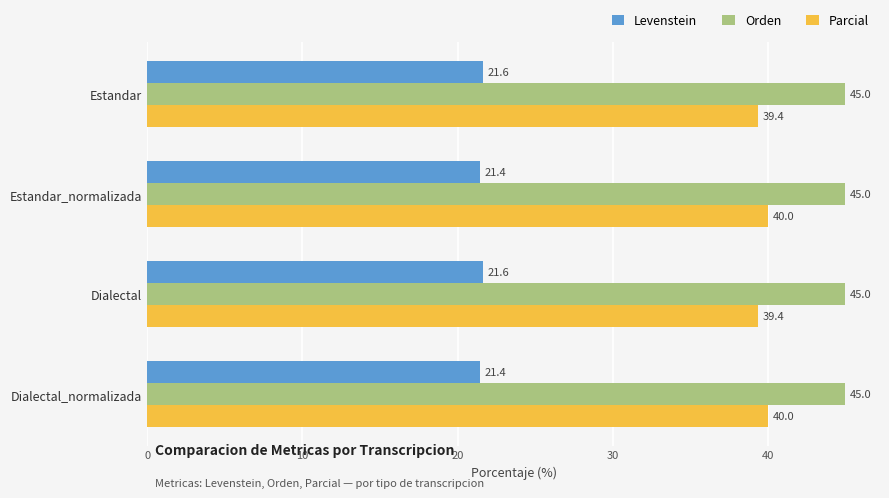

How many series are shown in this chart?

3